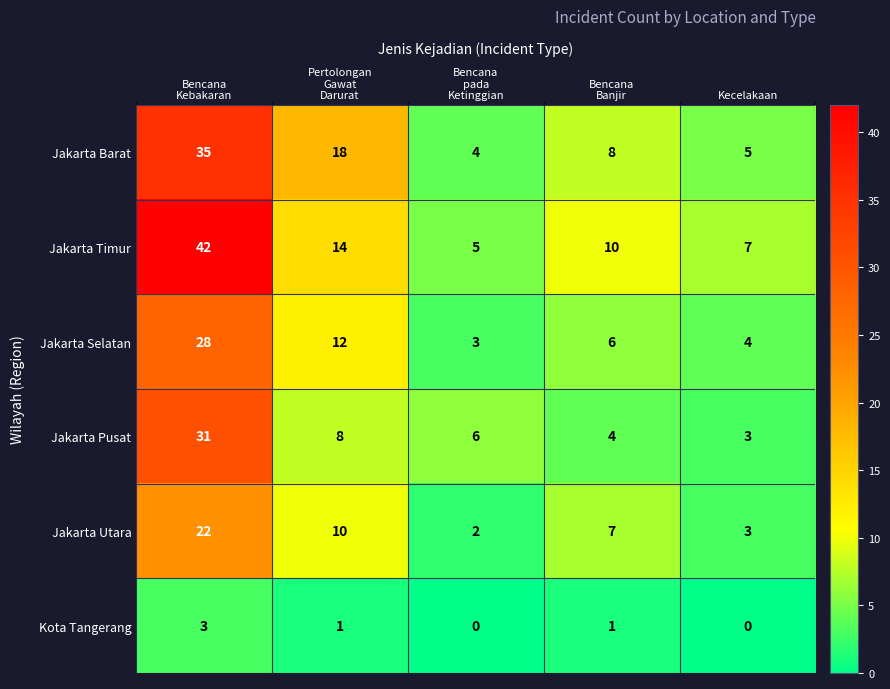

What value does the Jakarta Timur series have at Kecelakaan, to the nearest 5?

5